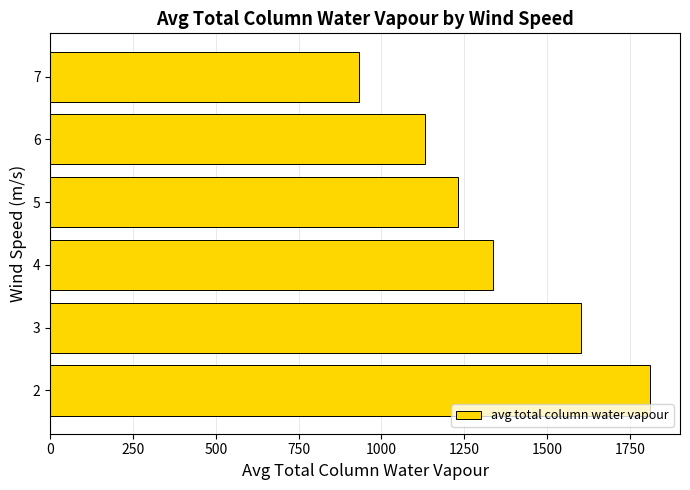

What is the change in value from 5 to 7?

-299.5